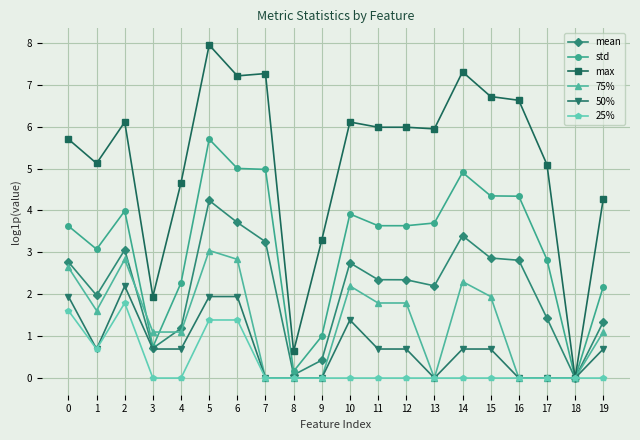

At 12, list the series in order from smallest to largest.

25%, 50%, 75%, mean, std, max